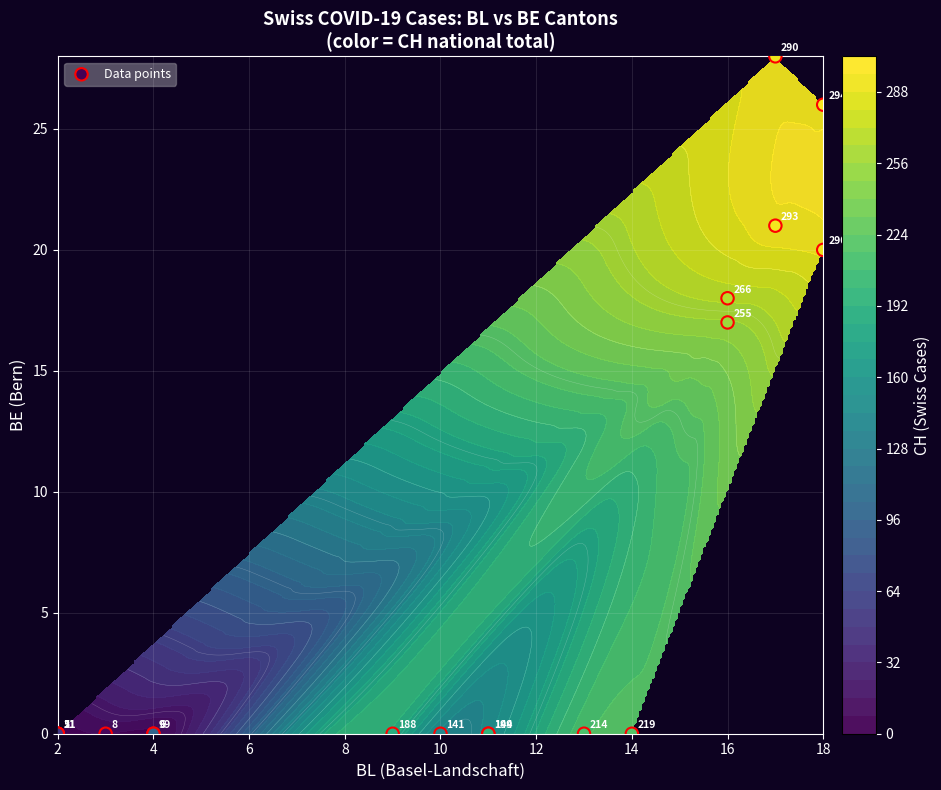

How many series are shown in this chart?

1